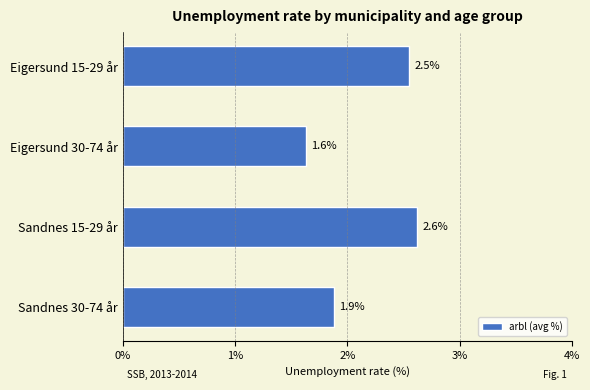

Count the values in the range 1 to 2.

2